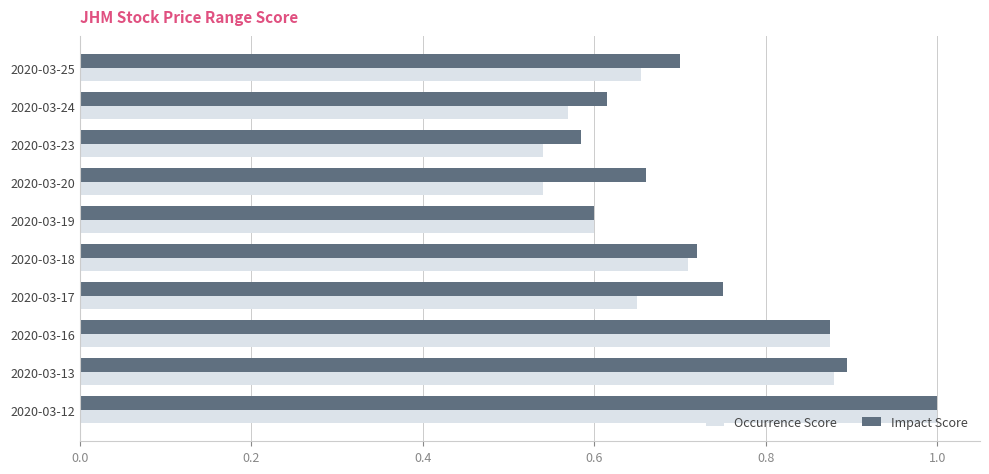

At how many categories does at least one series exceed 0?

10